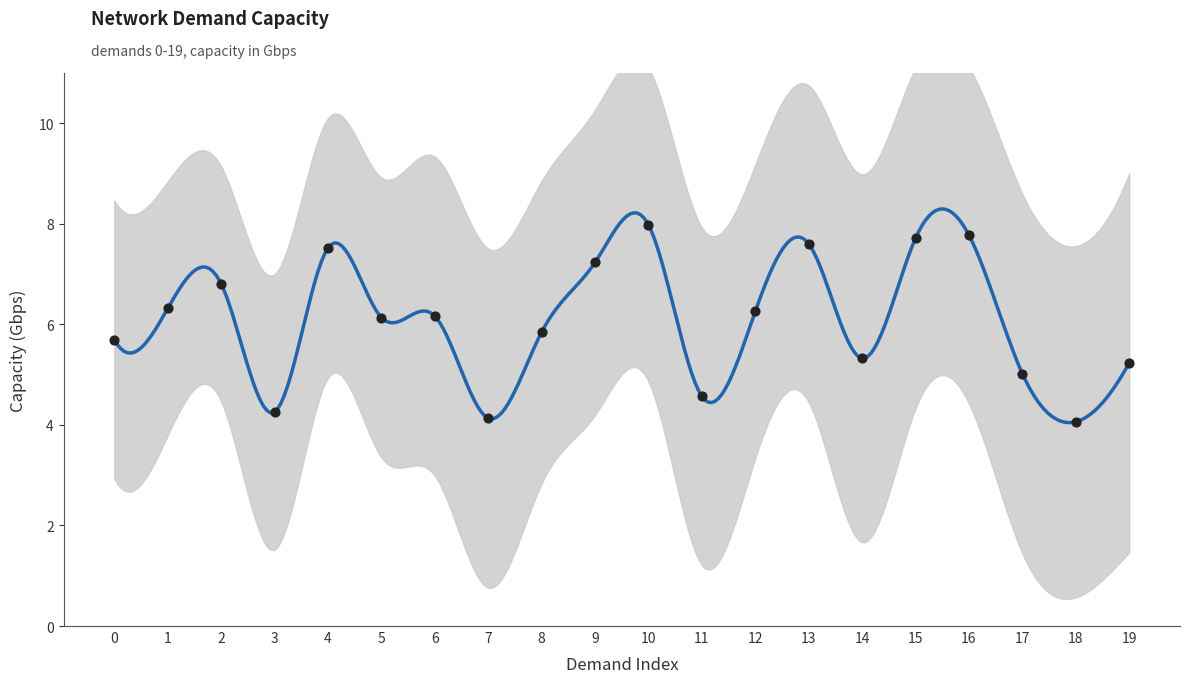

Which has a higher value, 14 or 2?

2